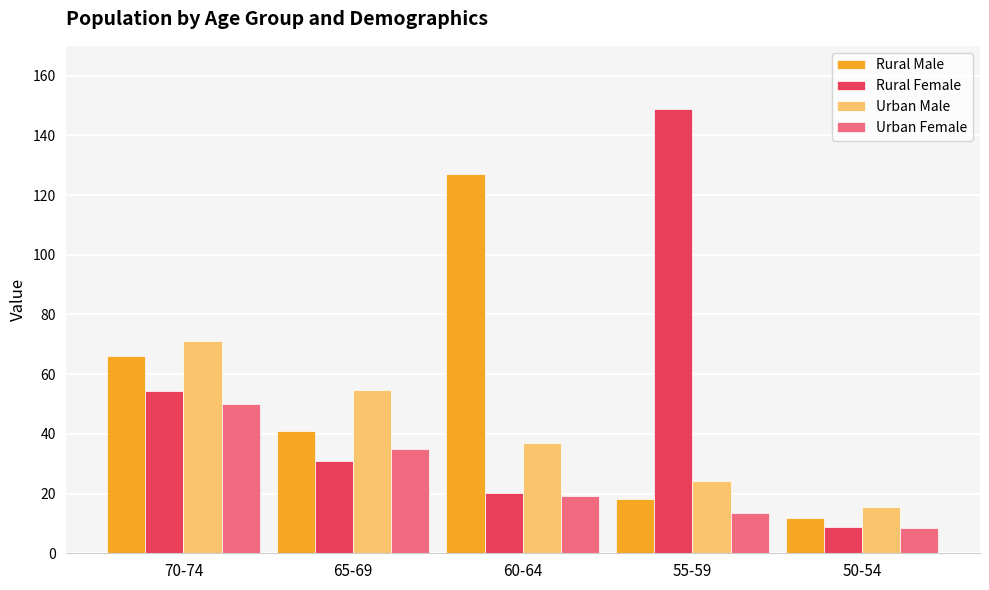

What is the difference between the maximum and minimum values in the Urban Female series?

41.6